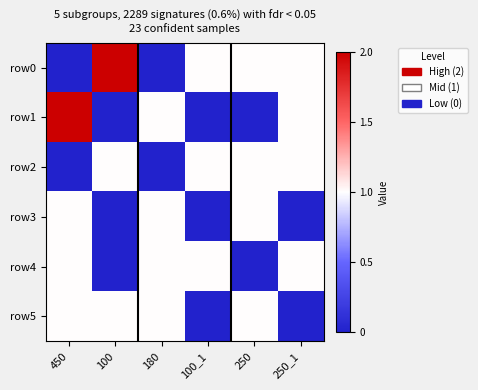

Reading right to left, extract all data points from this chart.

row0: 250_1=1	250=1	100_1=1	180=0	100=2	450=0
row1: 250_1=1	250=0	100_1=0	180=1	100=0	450=2
row2: 250_1=1	250=1	100_1=1	180=0	100=1	450=0
row3: 250_1=0	250=1	100_1=0	180=1	100=0	450=1
row4: 250_1=1	250=0	100_1=1	180=1	100=0	450=1
row5: 250_1=0	250=1	100_1=0	180=1	100=1	450=1